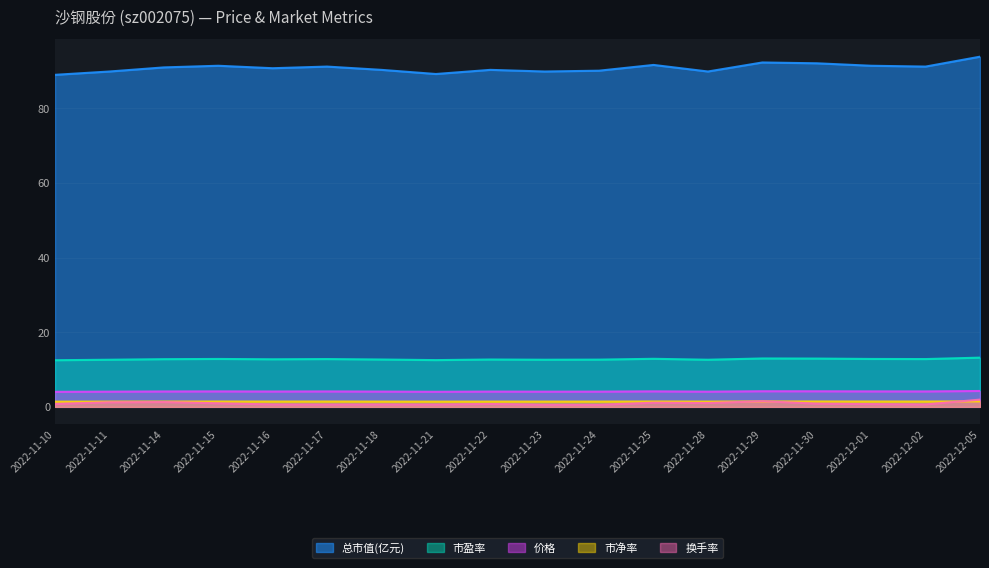

What is the approximate value of 市净率 at 2022-11-17?

1.4